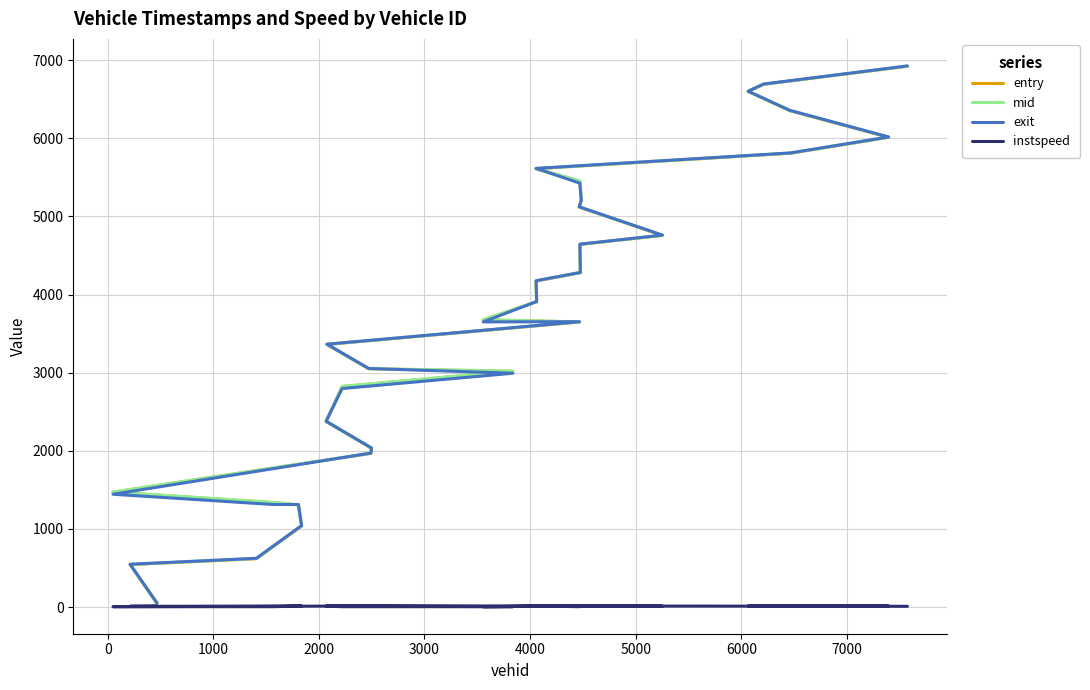

What is the greatest value displayed?

6926.6